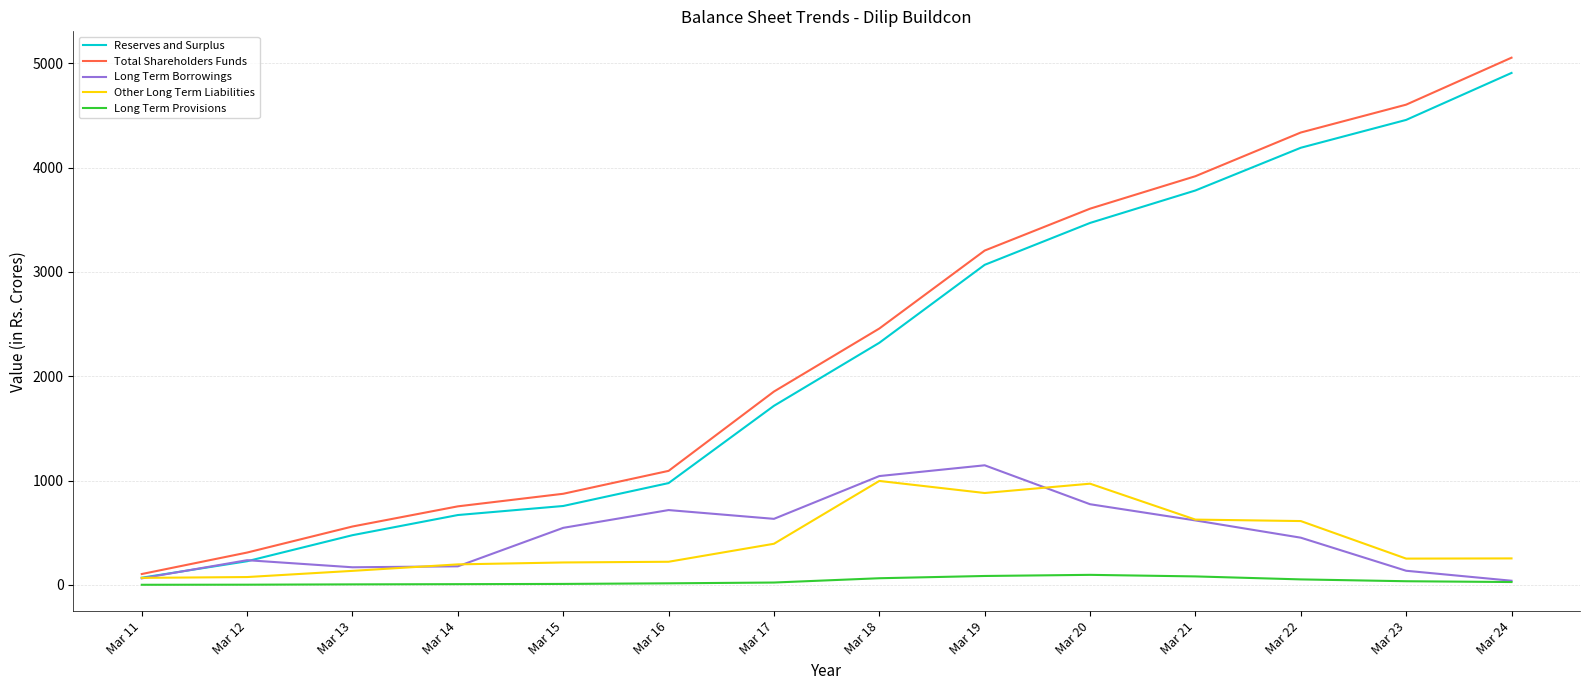

How many lines are shown in the chart?

5